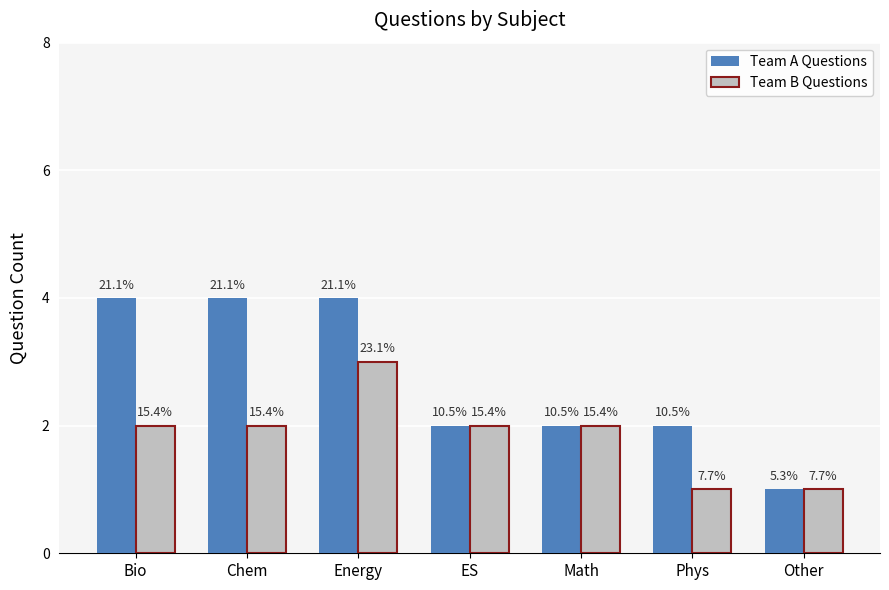

Are the bars horizontal?

No